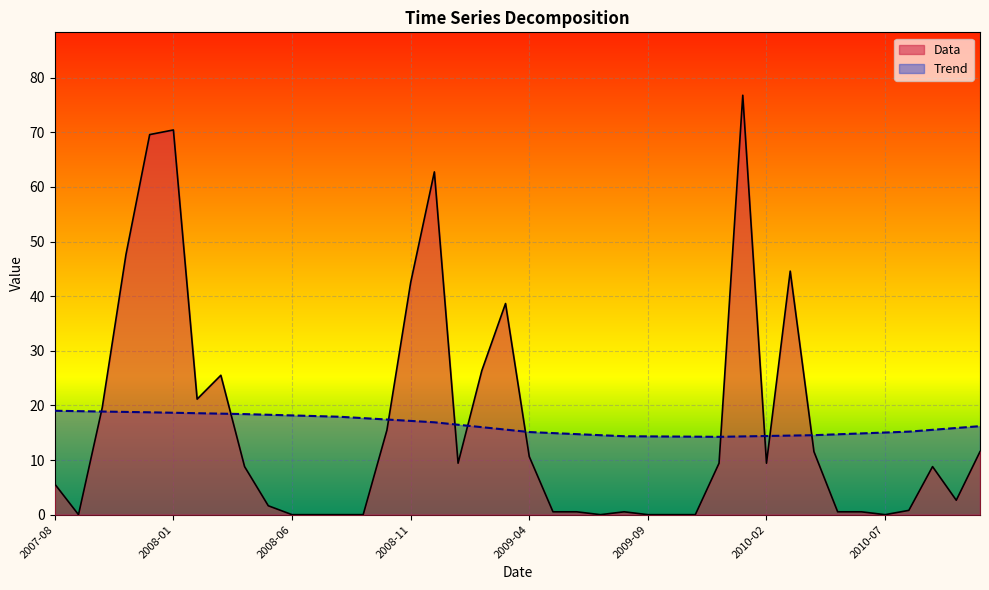

Reading left to right, transcribe all the data shown in this chart.

Trend: 19.0	18.9	18.9	18.8	18.7	18.7	18.6	18.5	18.4	18.3	18.2	18.0	17.9	17.7	17.4	17.2	16.9	16.5	16.0	15.6	15.1	14.9	14.7	14.5	14.4	14.3	14.3	14.3	14.2	14.3	14.4	14.5	14.5	14.7	14.9	15.0	15.2	15.5	15.9	16.2
Data: 5.6	0.0	19.6	47.6	69.6	70.4	21.1	25.5	8.8	1.6	0.0	0.0	0.0	0.0	15.5	42.5	62.7	9.4	26.4	38.6	10.6	0.5	0.5	0.0	0.5	0.0	0.0	0.0	9.4	76.8	9.4	44.6	11.5	0.5	0.5	0.0	0.8	8.8	2.6	11.5